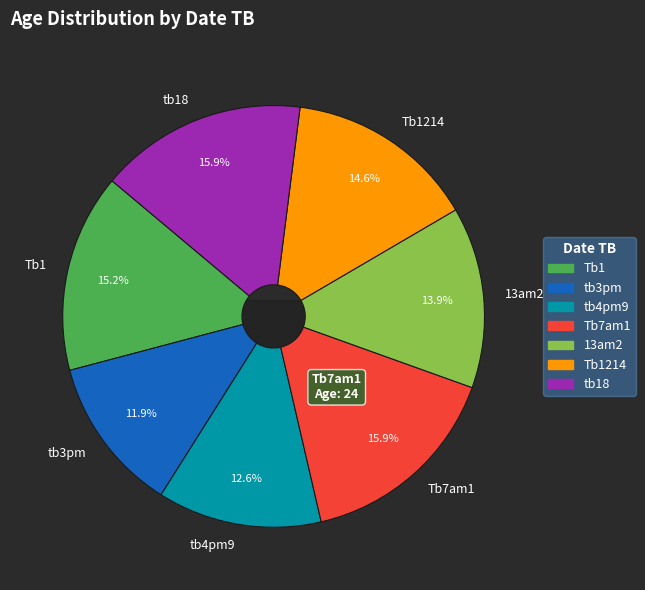

Does tb18 account for over 50% of the chart?

No